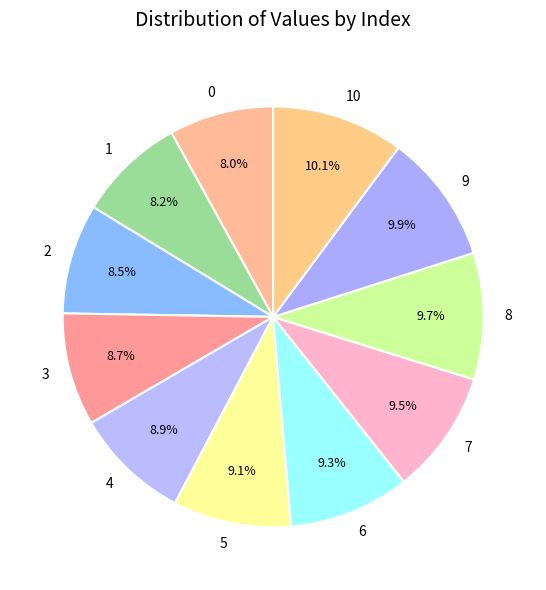

What percentage is the 10 slice, to the nearest percent?

10%